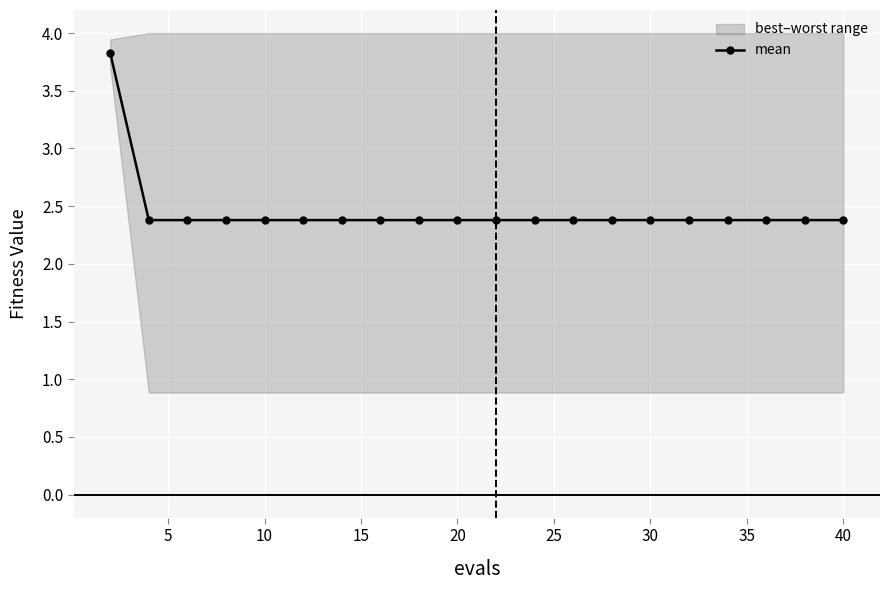

What is the maximum value for mean?

3.8